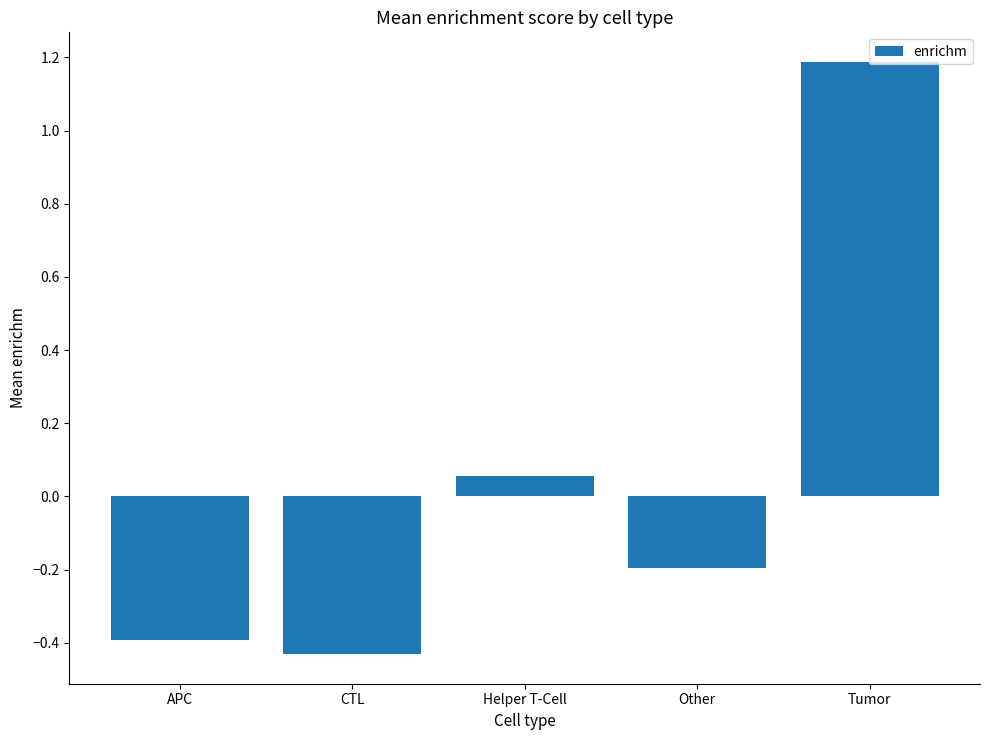

Rank the categories by value from highest to lowest.

Tumor, Helper T-Cell, Other, APC, CTL